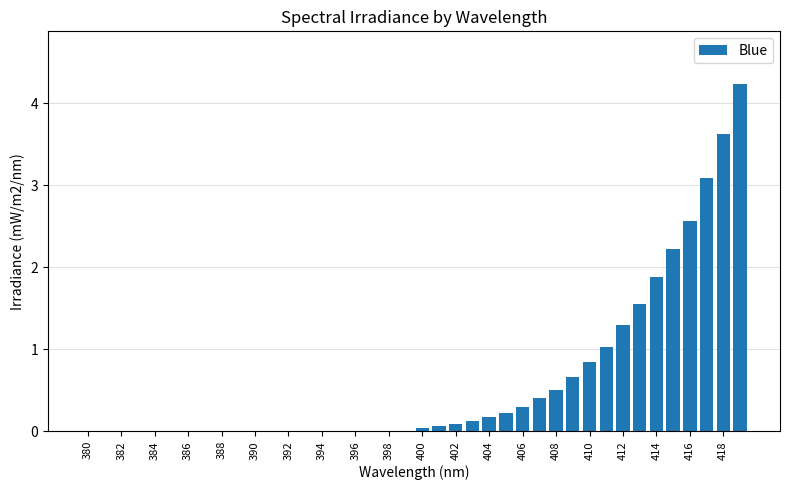

What is the sum of all values?

24.9